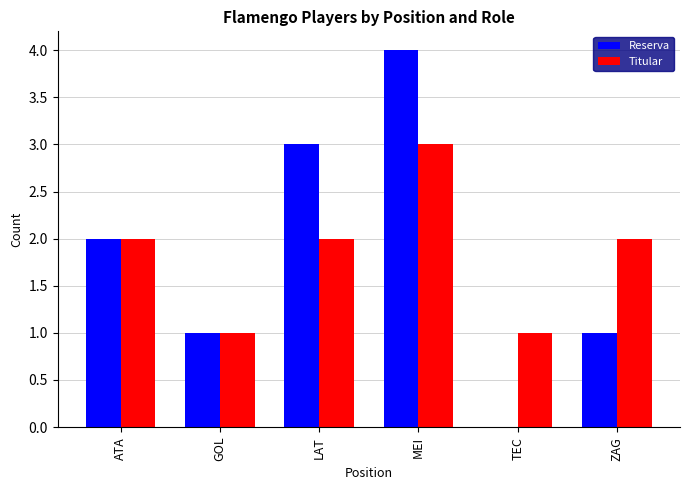

What is the maximum value shown in the chart?

4